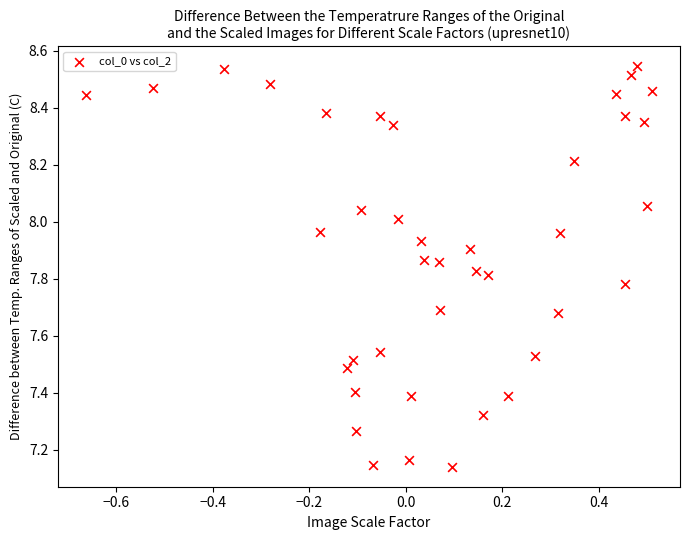

What is the range of Y values (max minus min)?

1.4